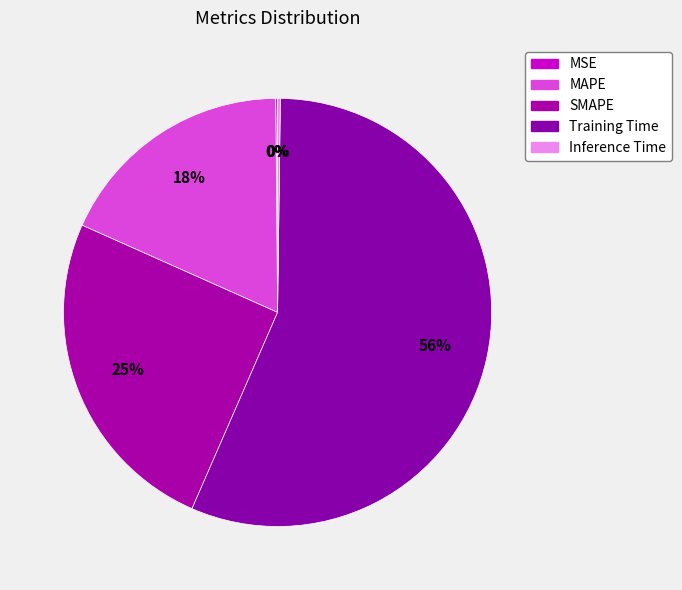

Is the sum of MSE and MAPE greater than half?

No